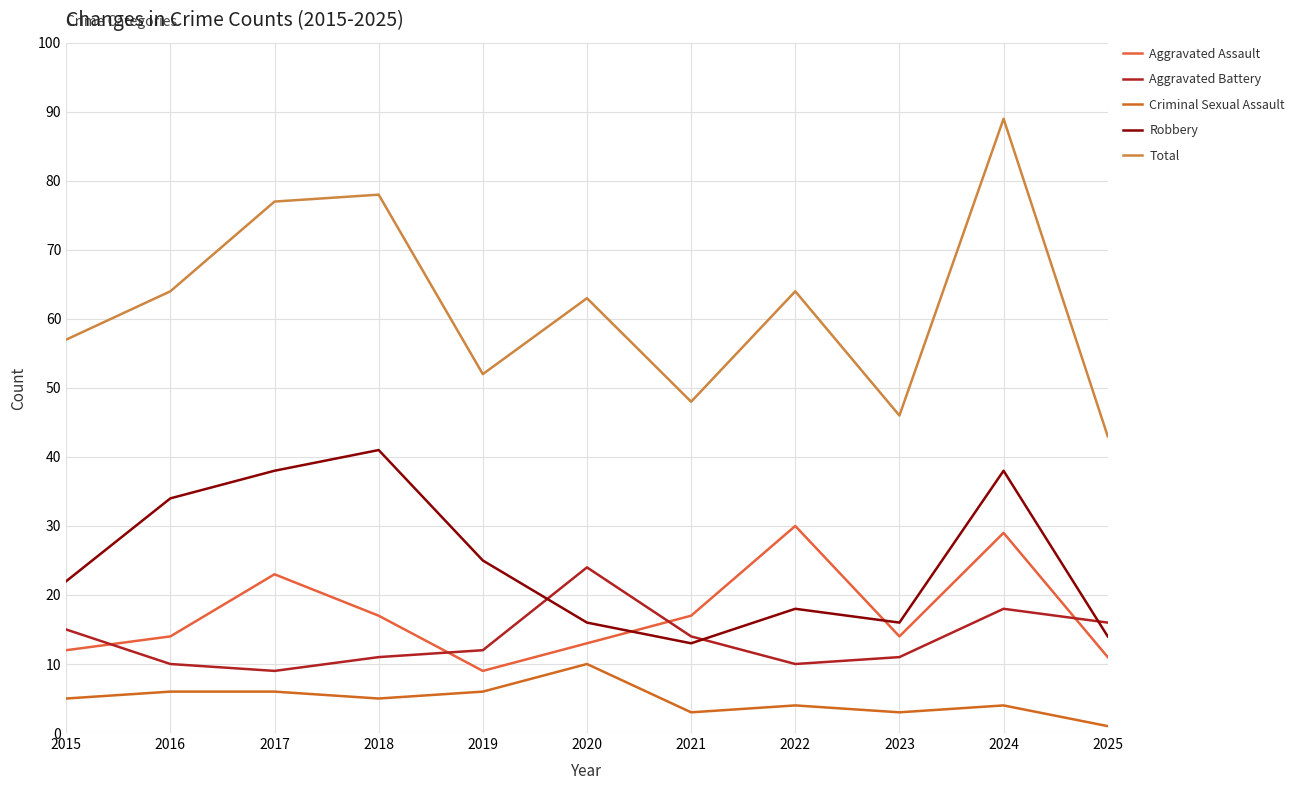

Rank the series by their maximum value, from lowest to highest.

Criminal Sexual Assault, Aggravated Battery, Aggravated Assault, Robbery, Total